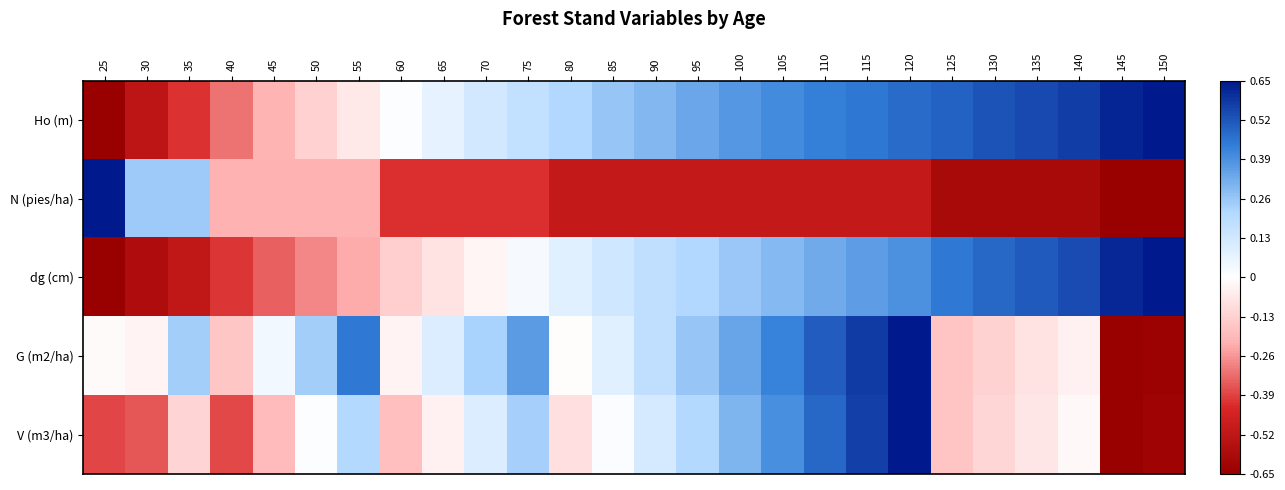

Reading left to right, what are all the values shown in this chart?

Ho (m): 25=-0.7	30=-0.5	35=-0.4	40=-0.3	45=-0.2	50=-0.1	55=-0.1	60=0.0	65=0.1	70=0.1	75=0.2	80=0.2	85=0.3	90=0.3	95=0.3	100=0.4	105=0.4	110=0.4	115=0.4	120=0.5	125=0.5	130=0.5	135=0.5	140=0.6	145=0.6	150=0.7
N (pies/ha): 25=0.7	30=0.2	35=0.2	40=-0.2	45=-0.2	50=-0.2	55=-0.2	60=-0.4	65=-0.4	70=-0.4	75=-0.4	80=-0.5	85=-0.5	90=-0.5	95=-0.5	100=-0.5	105=-0.5	110=-0.5	115=-0.5	120=-0.5	125=-0.6	130=-0.6	135=-0.6	140=-0.6	145=-0.7	150=-0.7
dg (cm): 25=-0.6	30=-0.6	35=-0.5	40=-0.4	45=-0.3	50=-0.3	55=-0.2	60=-0.1	65=-0.1	70=-0.0	75=0.0	80=0.1	85=0.1	90=0.2	95=0.2	100=0.3	105=0.3	110=0.3	115=0.4	120=0.4	125=0.4	130=0.5	135=0.5	140=0.5	145=0.6	150=0.7
G (m2/ha): 25=-0.0	30=-0.0	35=0.2	40=-0.2	45=0.0	50=0.2	55=0.4	60=-0.0	65=0.1	70=0.2	75=0.4	80=-0.0	85=0.1	90=0.2	95=0.3	100=0.3	105=0.4	110=0.5	115=0.6	120=0.7	125=-0.2	130=-0.1	135=-0.1	140=-0.0	145=-0.6	150=-0.6
V (m3/ha): 25=-0.4	30=-0.4	35=-0.1	40=-0.4	45=-0.2	50=0.0	55=0.2	60=-0.2	65=-0.0	70=0.1	75=0.2	80=-0.1	85=0.0	90=0.1	95=0.2	100=0.3	105=0.4	110=0.5	115=0.6	120=0.6	125=-0.2	130=-0.1	135=-0.1	140=-0.0	145=-0.7	150=-0.6